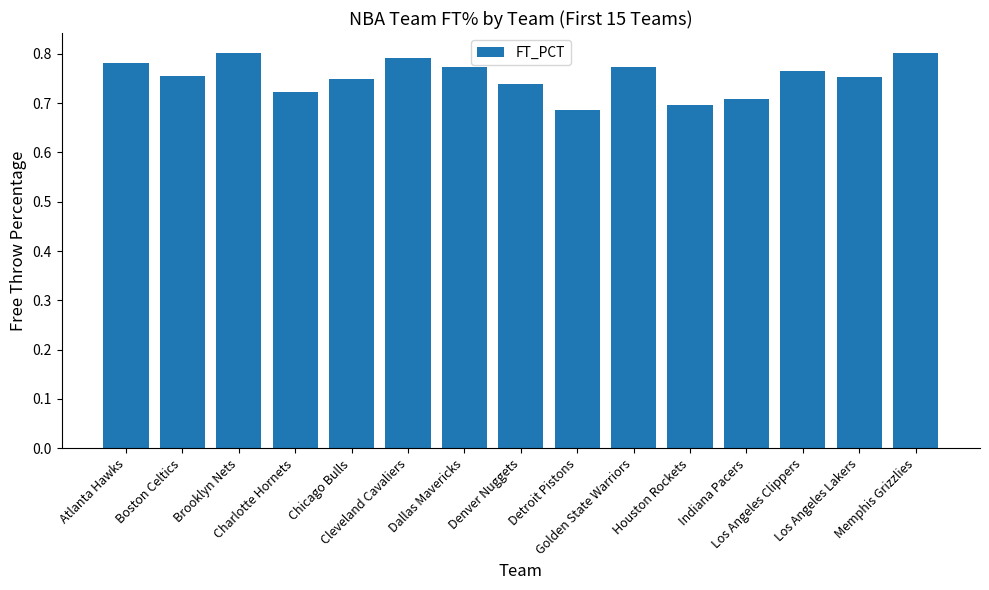

The chart shows a value of 1.4 at Memphis Grizzlies. True or false?

False